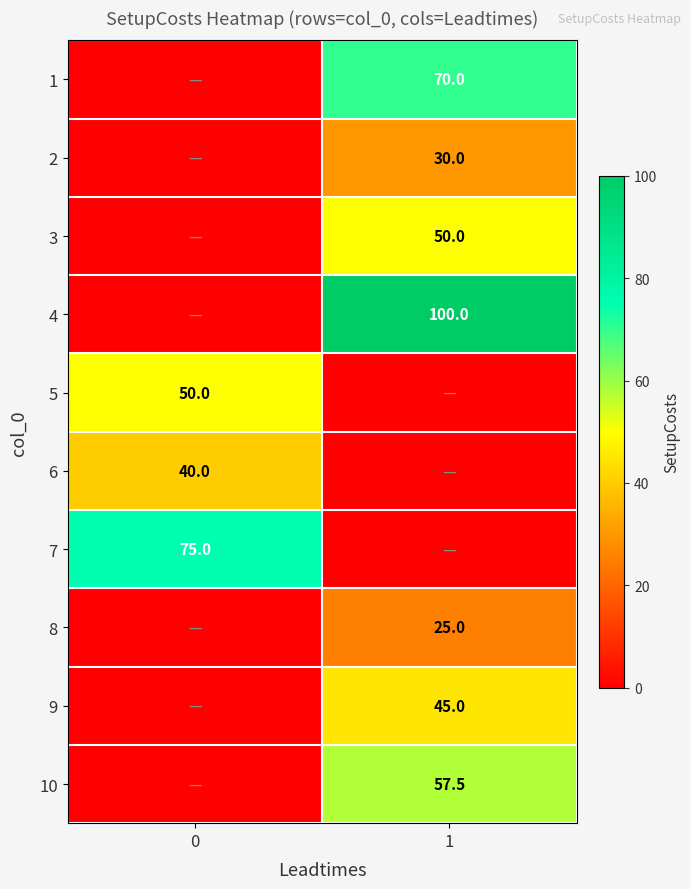

Is the value of 7 at 0 greater than the value of 8 at 1?

Yes